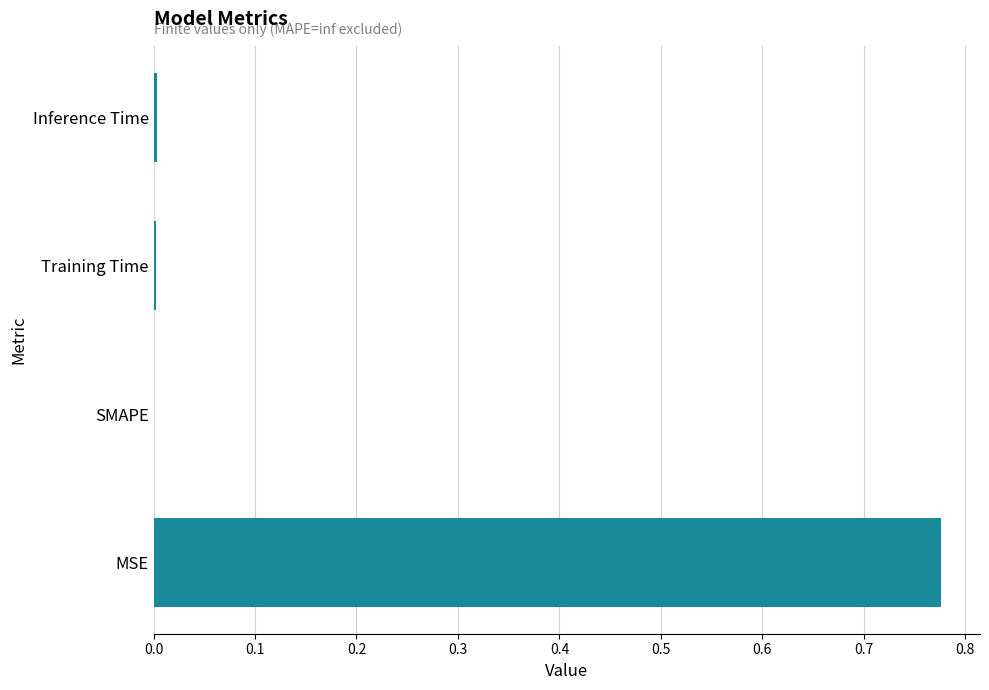

True or false: the data shows 0.5 at SMAPE.

False